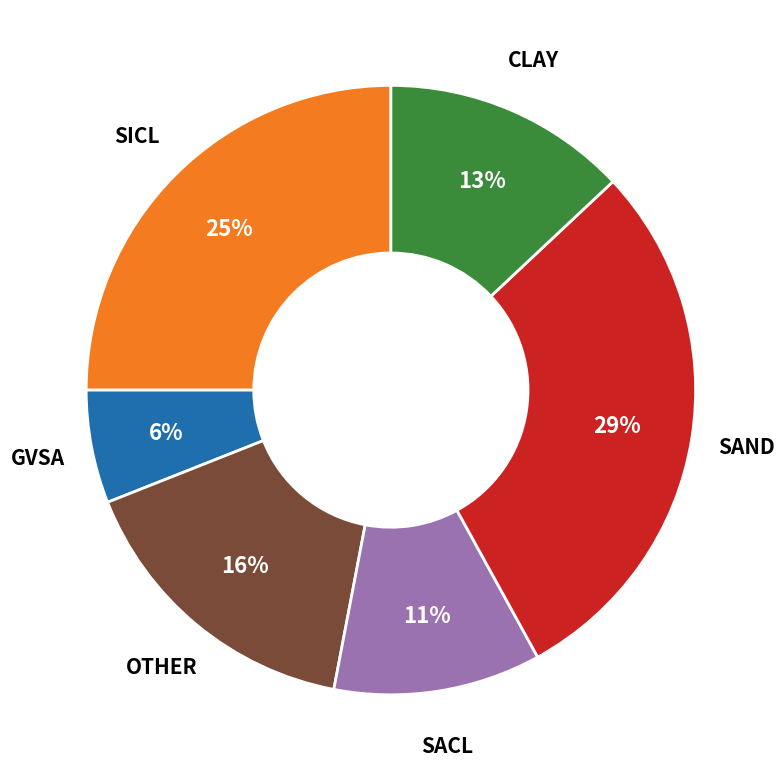

Is there any slice that represents more than half of the pie?

No